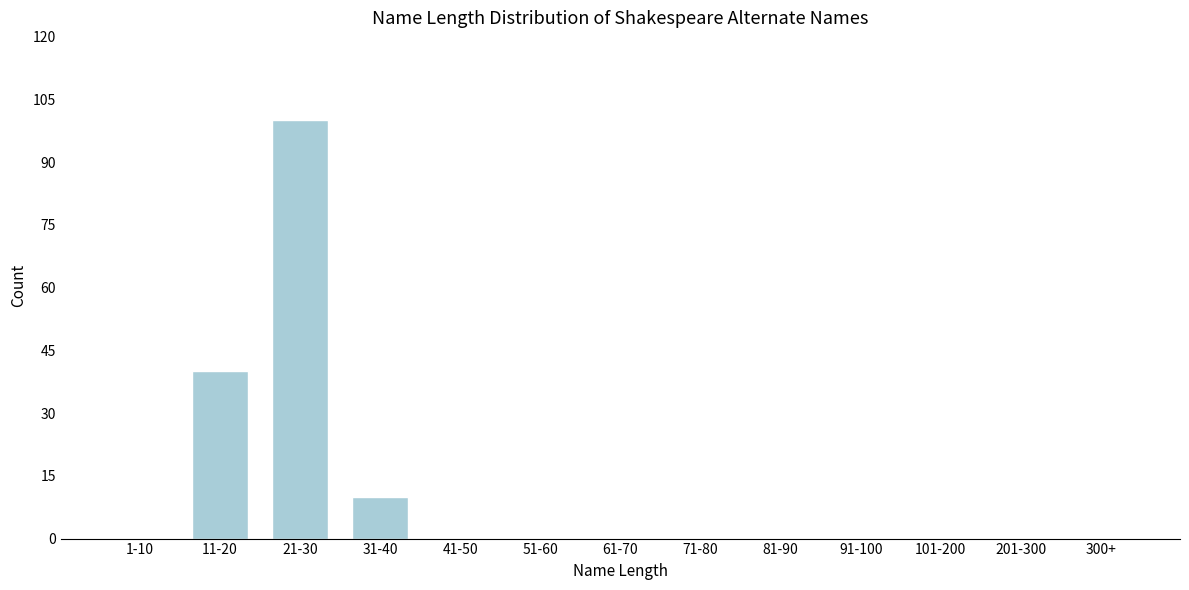

Reading left to right, extract all data points from this chart.

1-10=0	11-20=40	21-30=100	31-40=10	41-50=0	51-60=0	61-70=0	71-80=0	81-90=0	91-100=0	101-200=0	201-300=0	300+=0